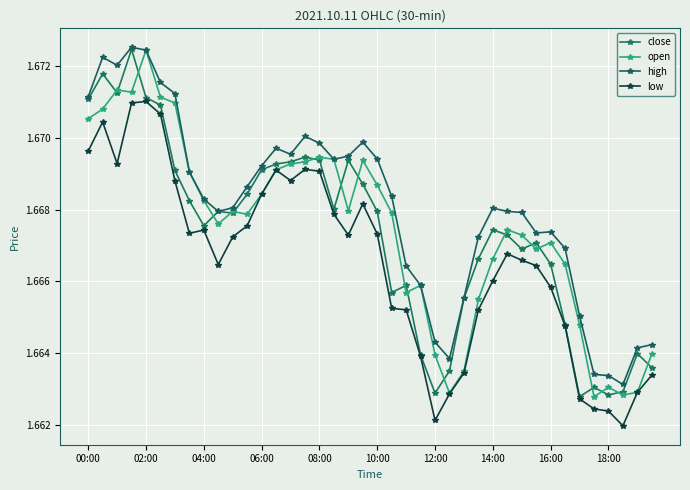

Does the chart have visible grid lines?

Yes